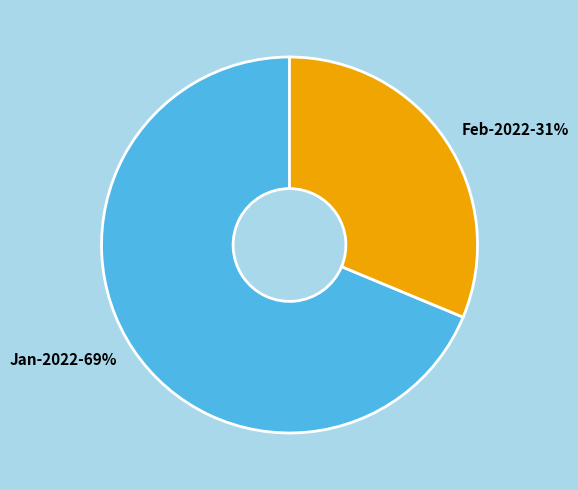

Is there any slice that represents more than half of the pie?

Yes